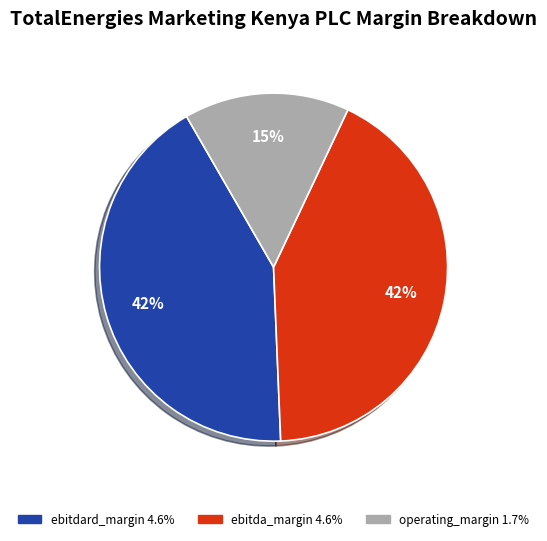

Which category has the smallest portion of the pie?

operating_margin